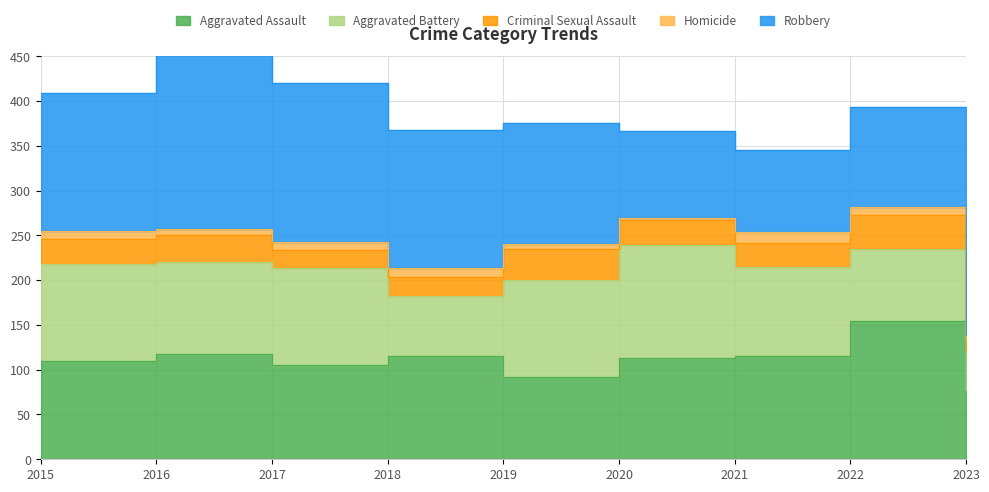

Reading right to left, what are all the values shown in this chart?

Aggravated Assault: 77	154	115	113	92	115	105	118	110
Aggravated Battery: 43	81	100	126	108	67	108	102	108
Criminal Sexual Assault: 15	38	26	28	35	21	21	30	28
Homicide: 4	9	13	2	5	10	8	7	9
Robbery: 70	111	91	97	135	155	178	194	154